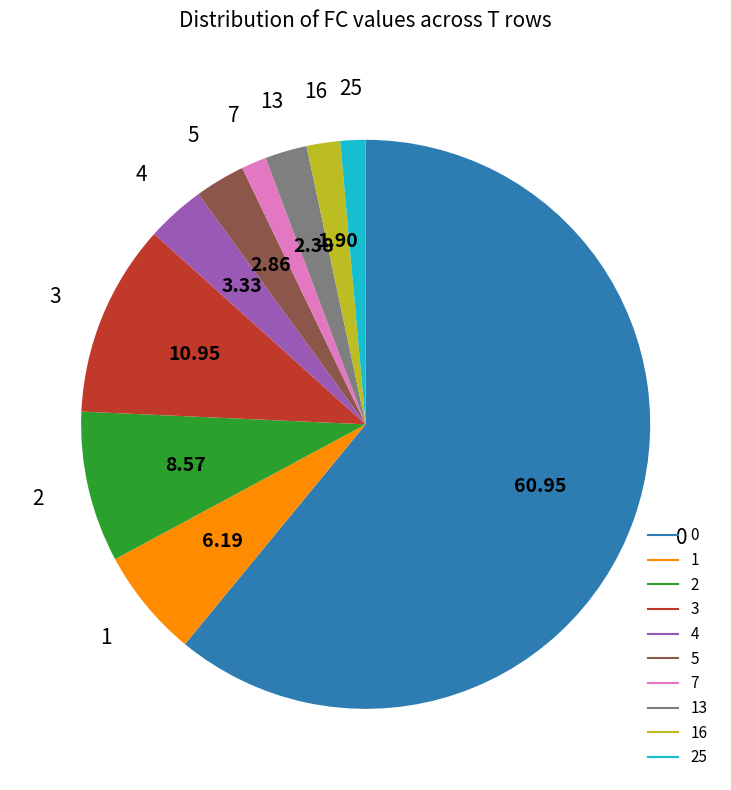

Is there any slice that represents more than half of the pie?

Yes